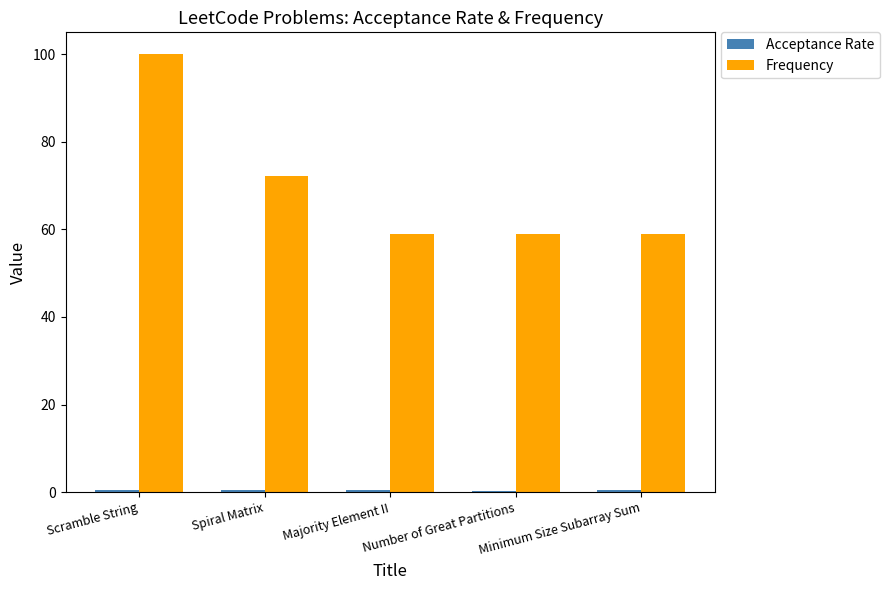

What is the minimum value shown in the chart?

0.3